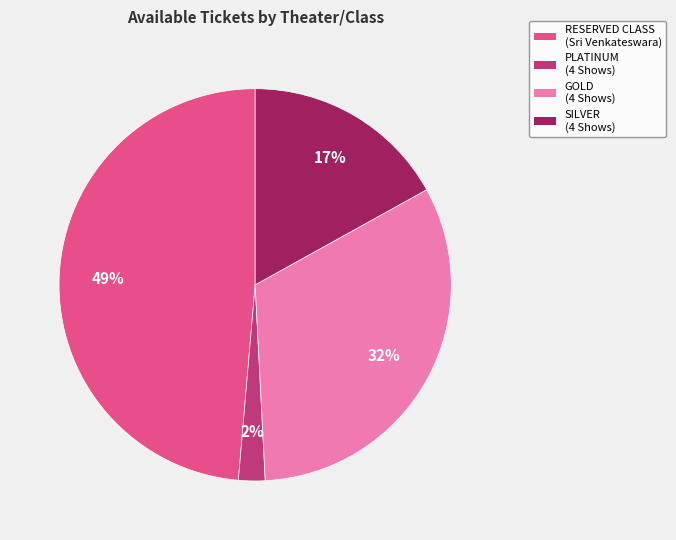

Do PLATINUM (4 Shows) and SILVER (4 Shows) together represent more than half of the pie?

No